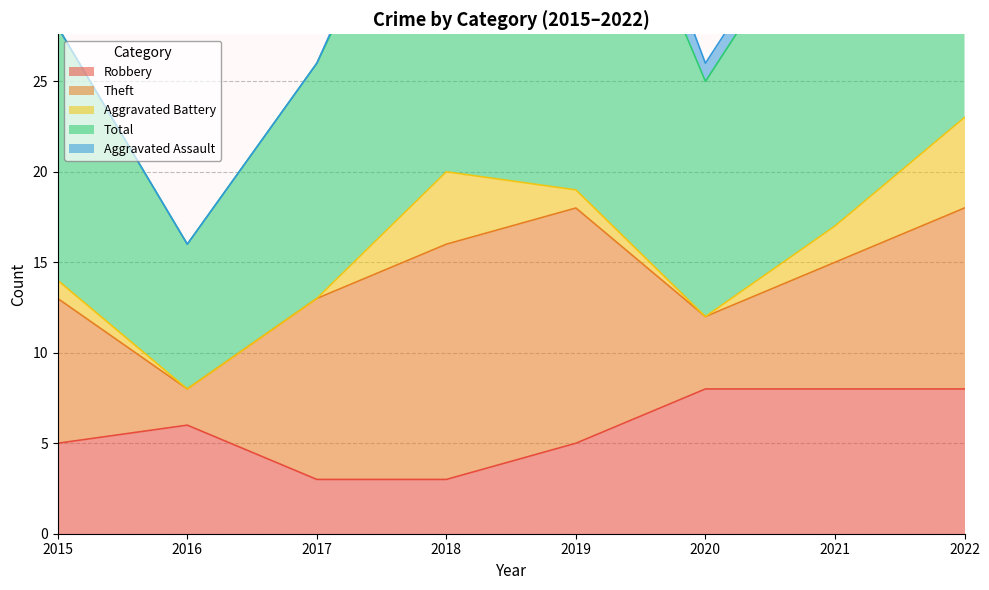

Which series has the largest total across all categories?

Total